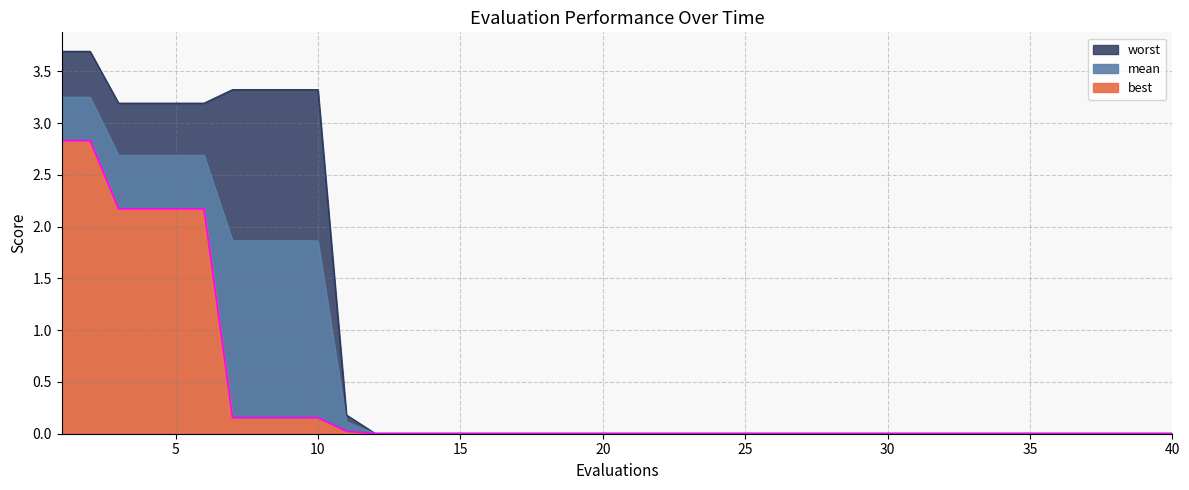

True or false: worst and best intersect in this chart.

False